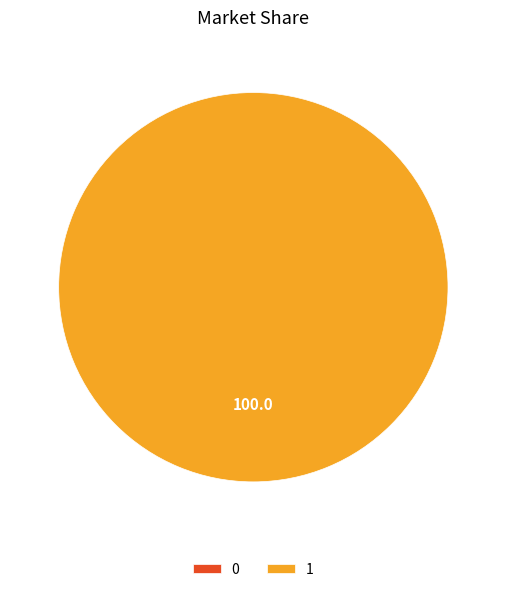

Which category has the biggest portion of the pie?

1